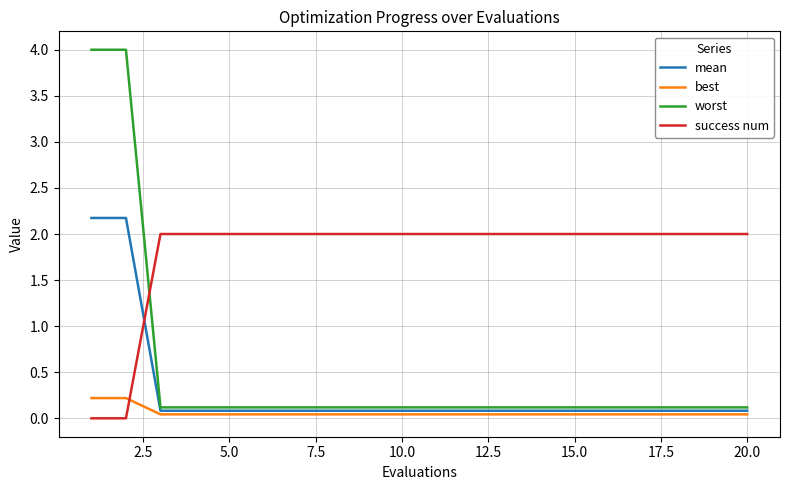

Which series has the largest total across all categories?

success num